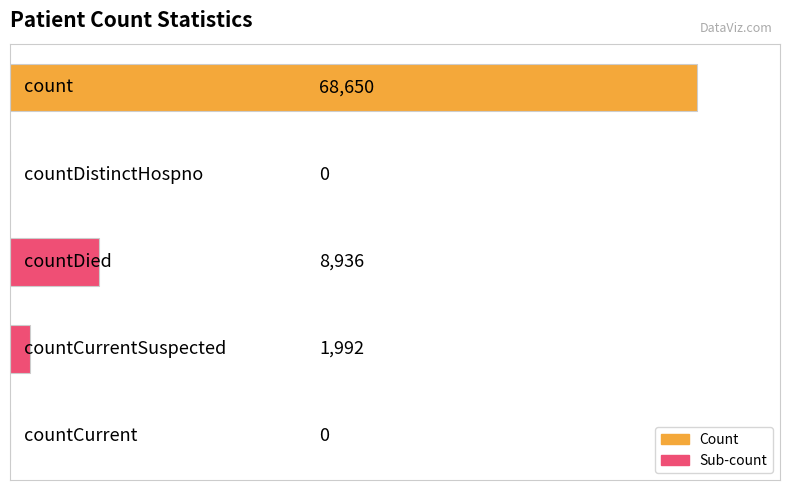

What is the sum of all values?

79578